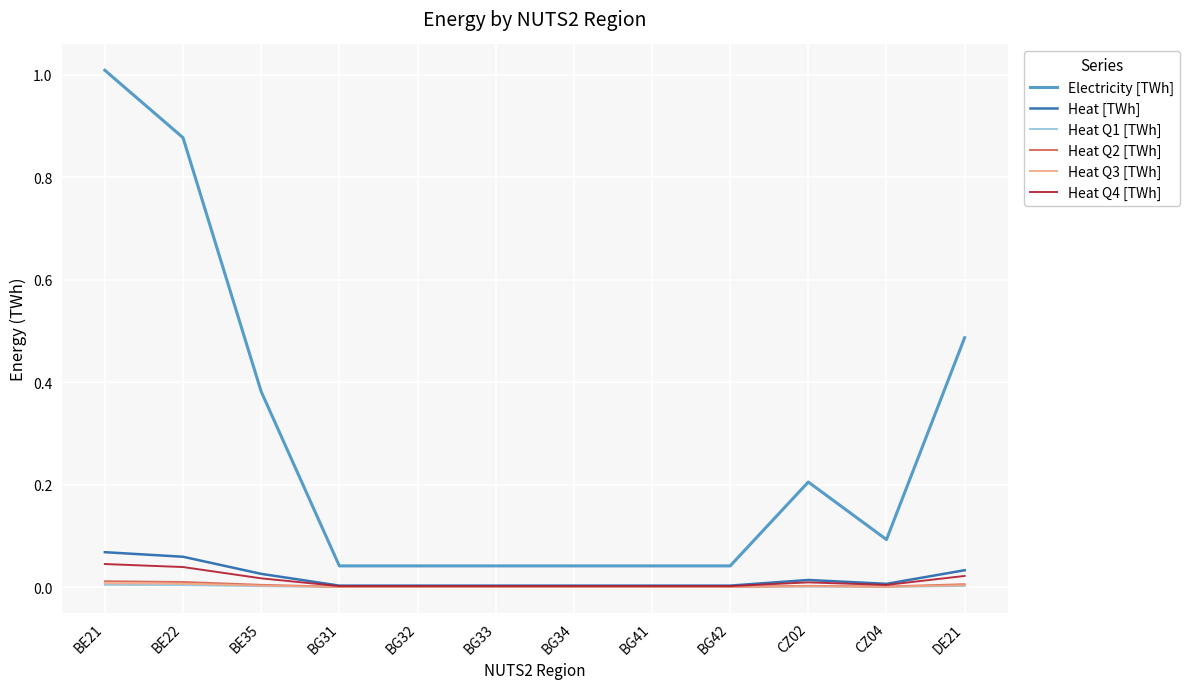

The value of Heat [TWh] at BG32 is 0.0. True or false?

True